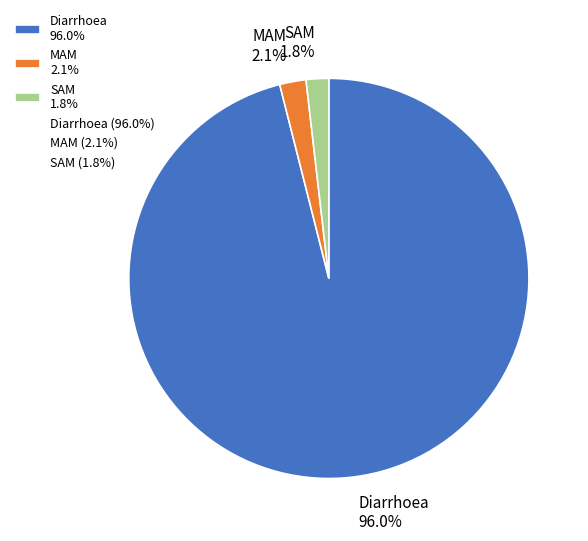

Do Diarrhoea and MAM together represent more than half of the pie?

Yes